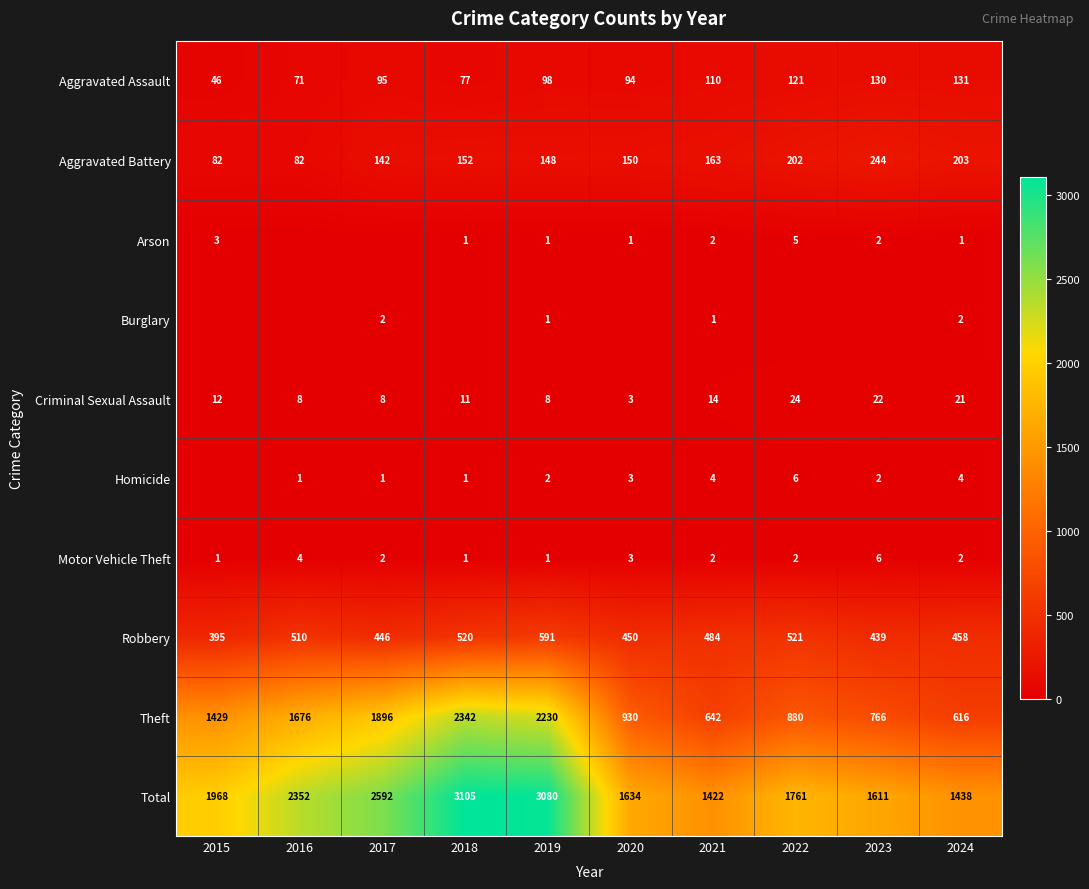

What is the minimum value for Total?

1422